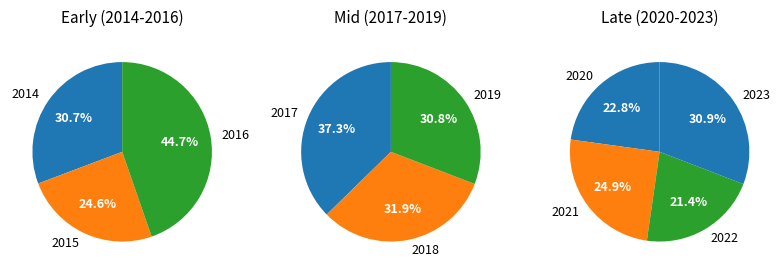

How many slices are in this pie chart?

10